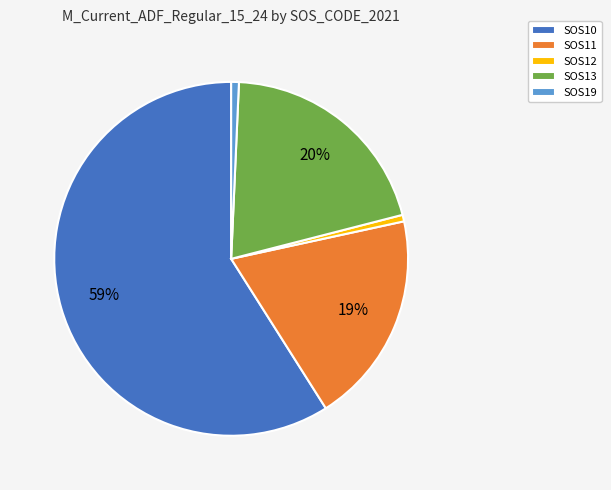

Which category has the biggest portion of the pie?

SOS10